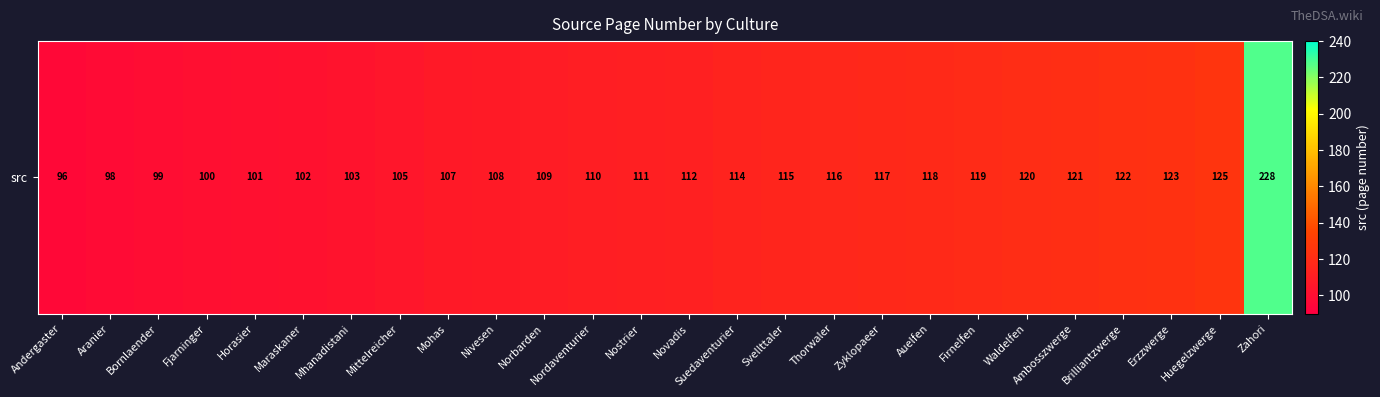

The value at Andergaster is 96. True or false?

True